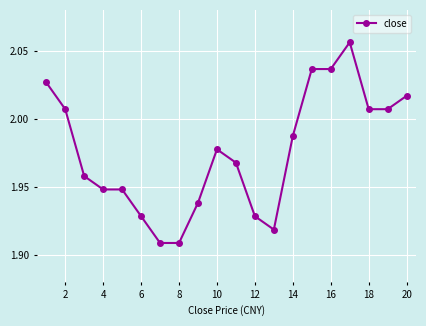

What is the sum of all values?

39.5